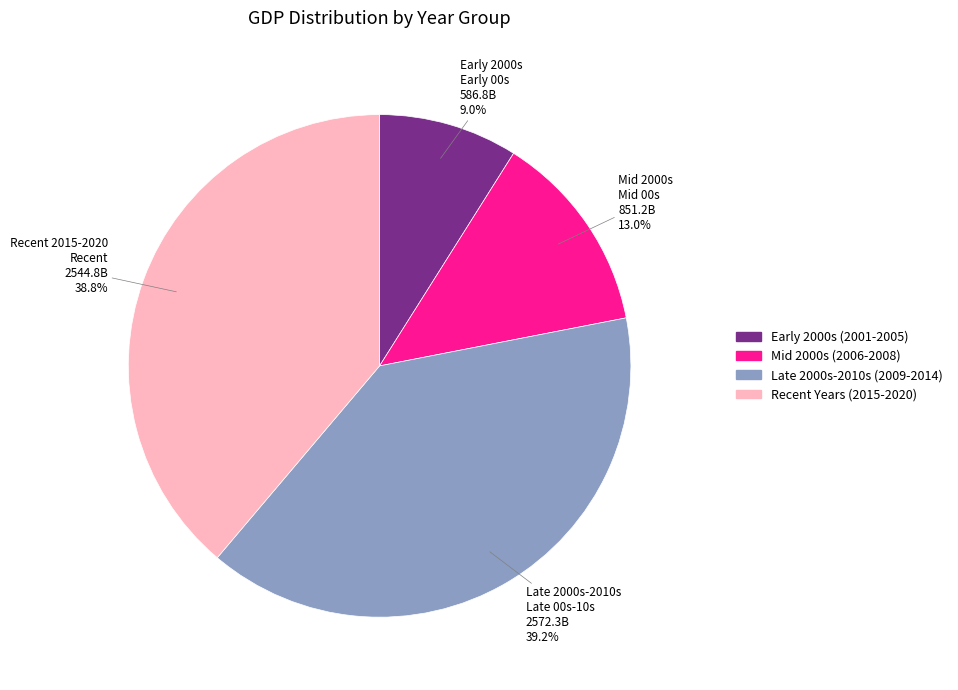

What is the total percentage of Mid 2000s (2006-2008) and Recent Years (2015-2020)?

51.8%